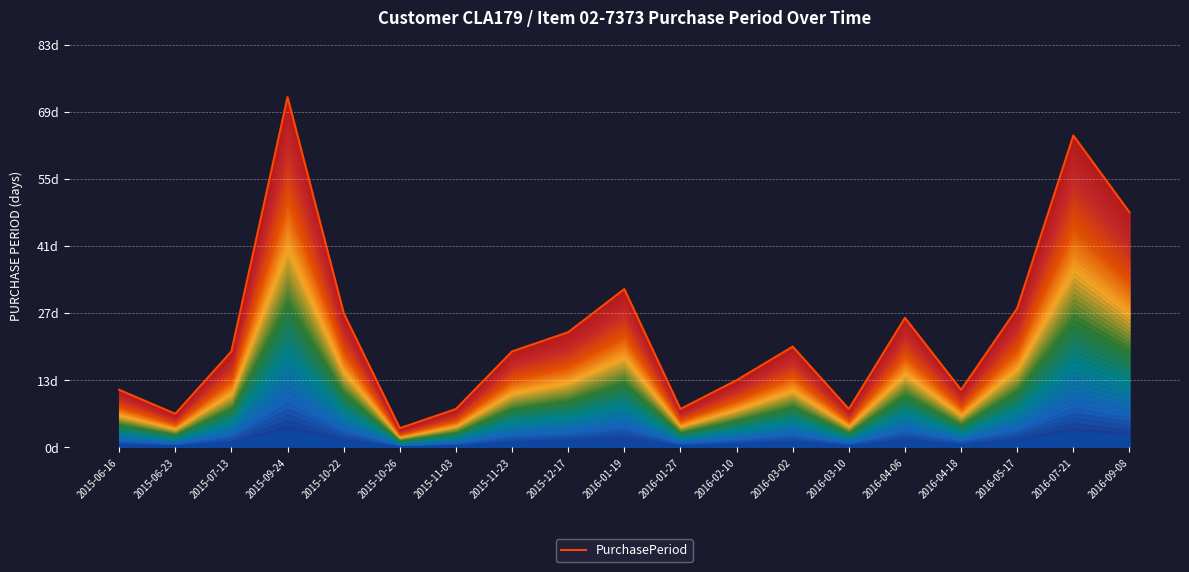

How many lines are shown in the chart?

1